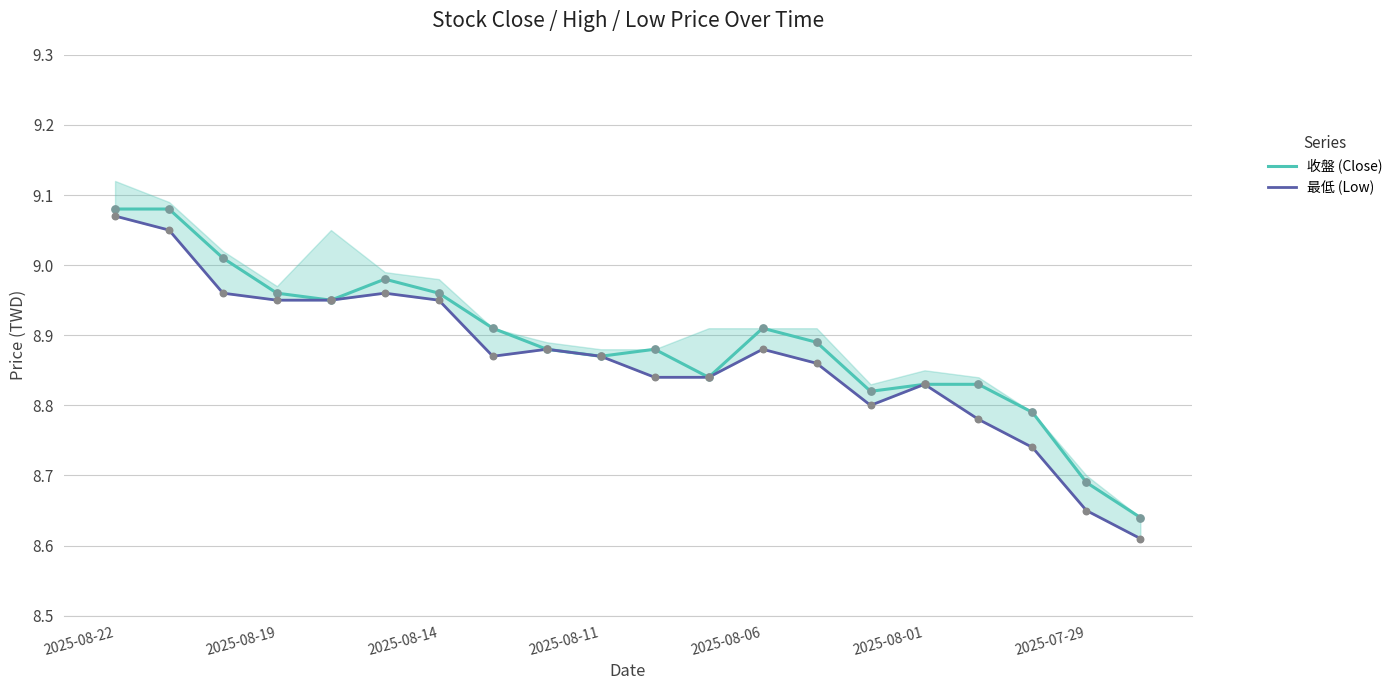

What are all the series names shown in the legend?

收盤 (Close), 最低 (Low)